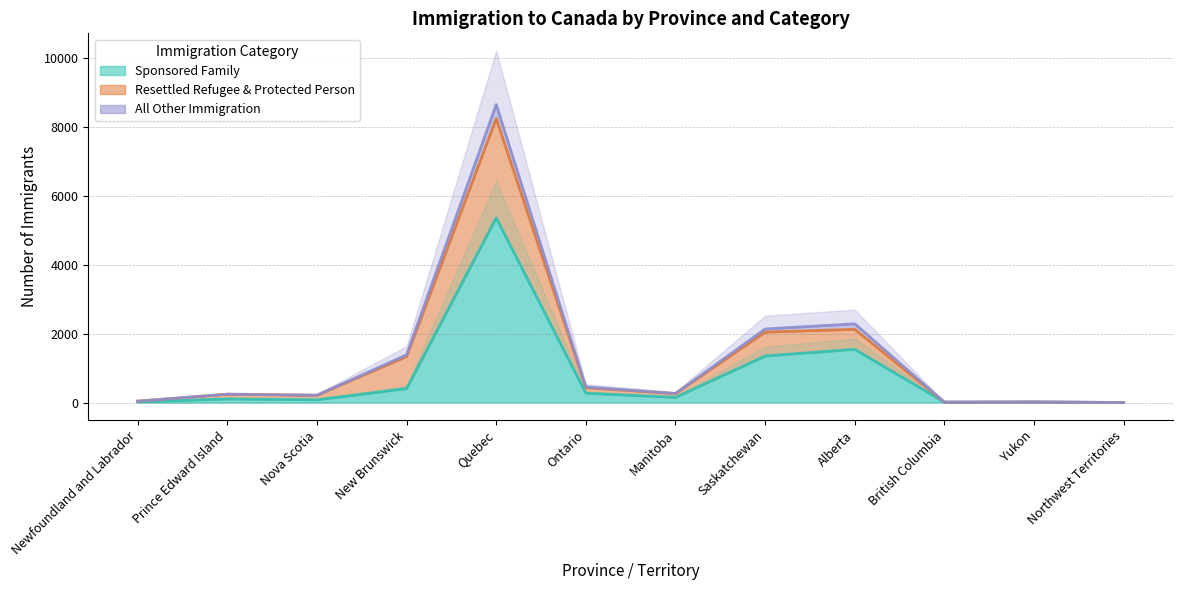

What is the sum of all Resettled Refugee & Protected Person values?

14955